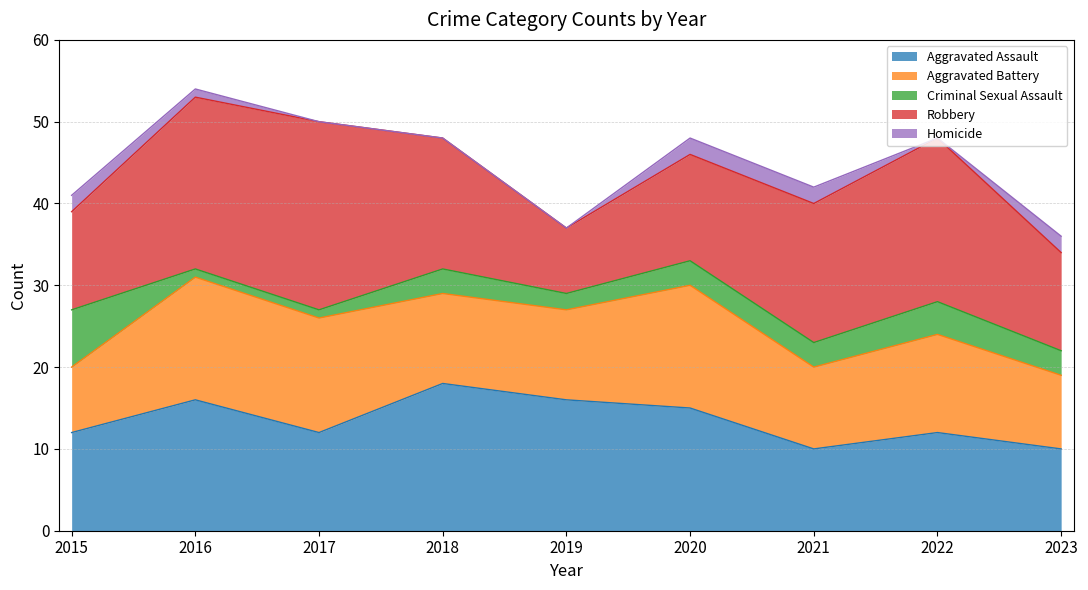

True or false: Homicide and Aggravated Assault cross at least once.

False